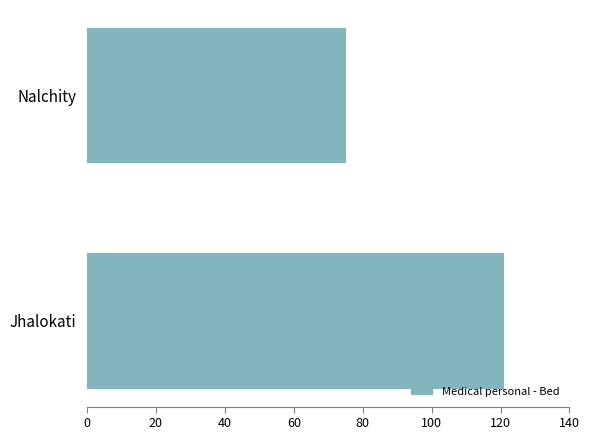

The chart shows a value of 61 at Jhalokati. True or false?

False